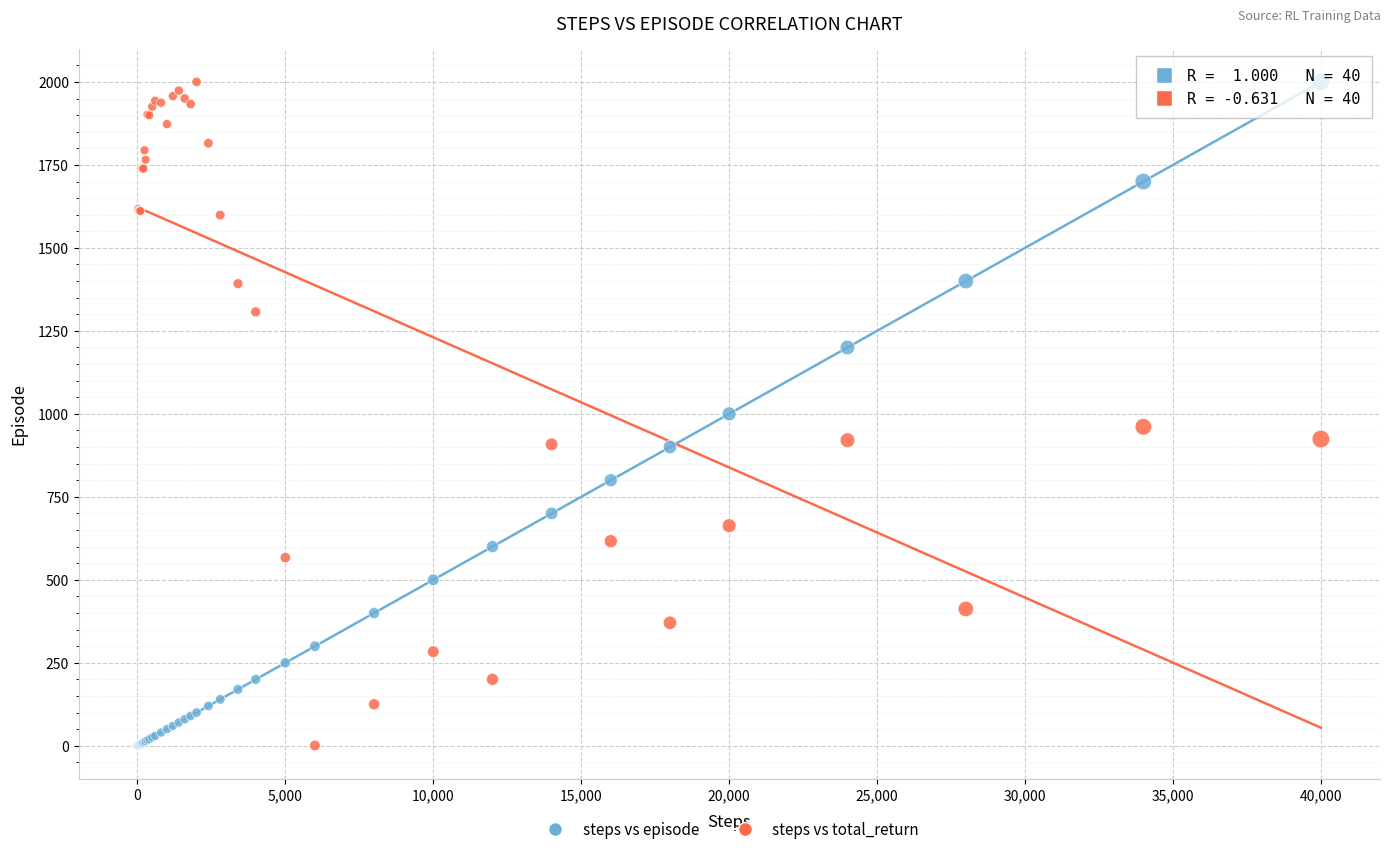

What is the X range (max minus min) for the scatter plot?

39980.0